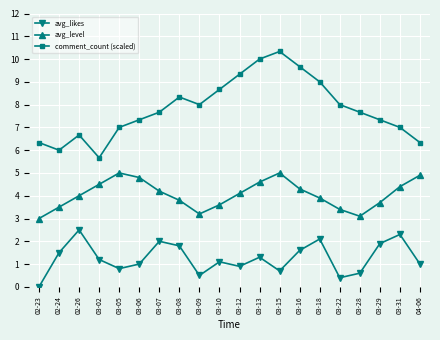

Is it true that comment_count (scaled) equals 8.0 at 03-22?

True